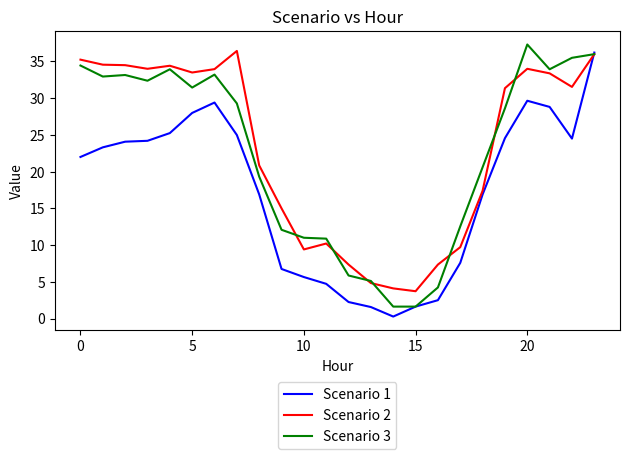

True or false: Scenario 2 and Scenario 3 cross at least once.

True